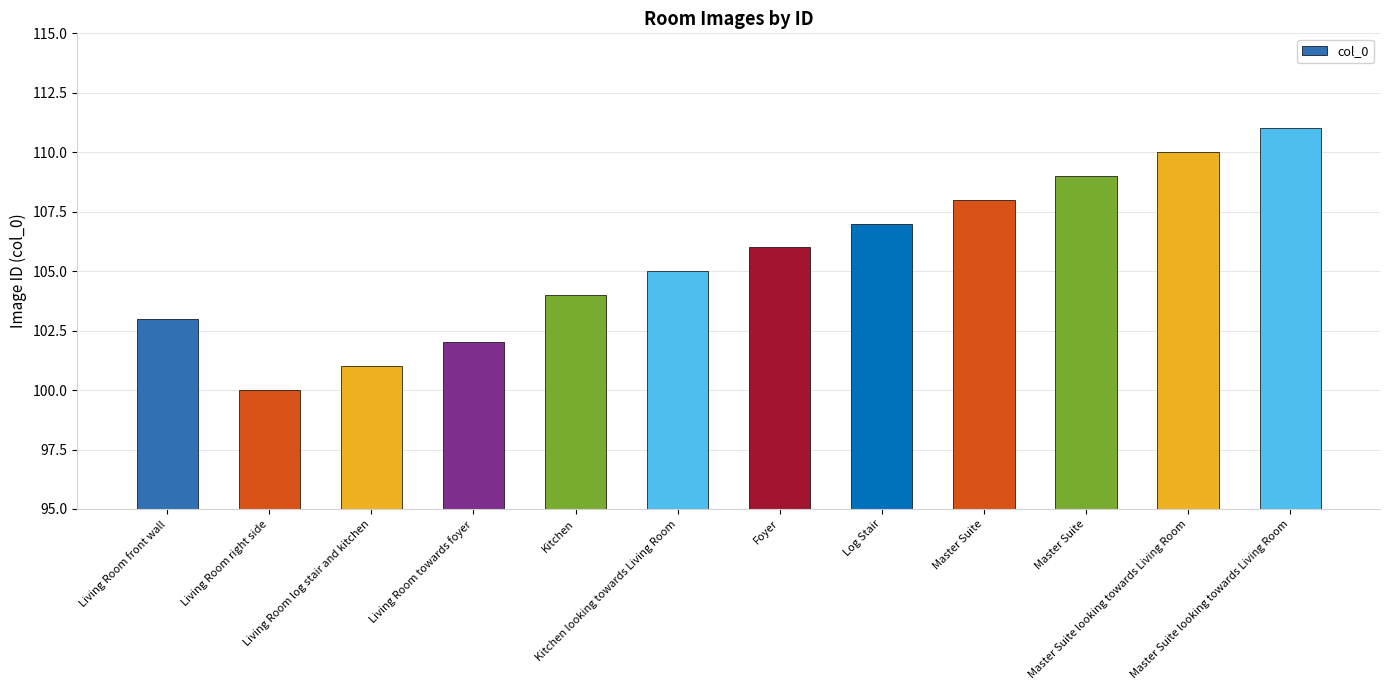

Is it true that the value at Master Suite looking towards Living Room is 187?

False